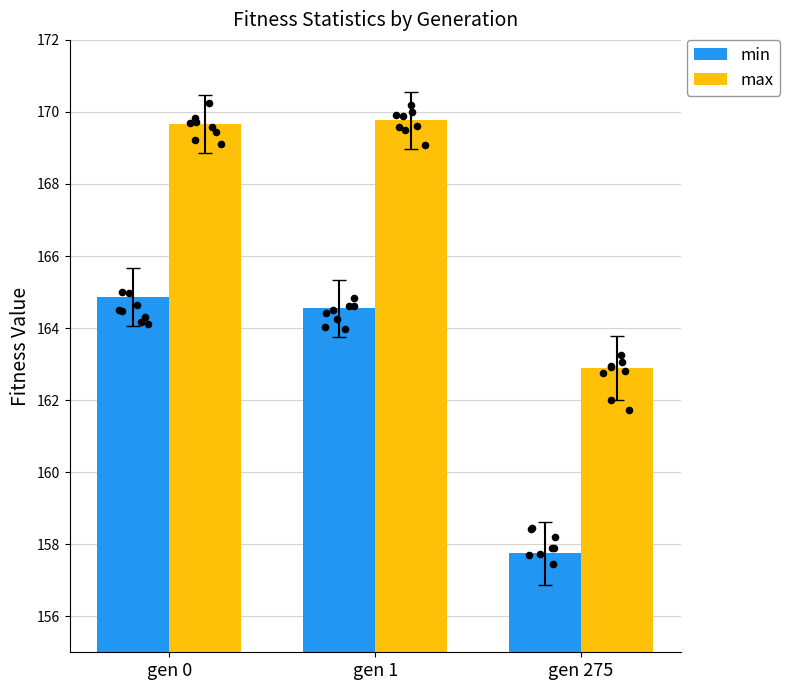

What are all the series names shown in the legend?

min, max